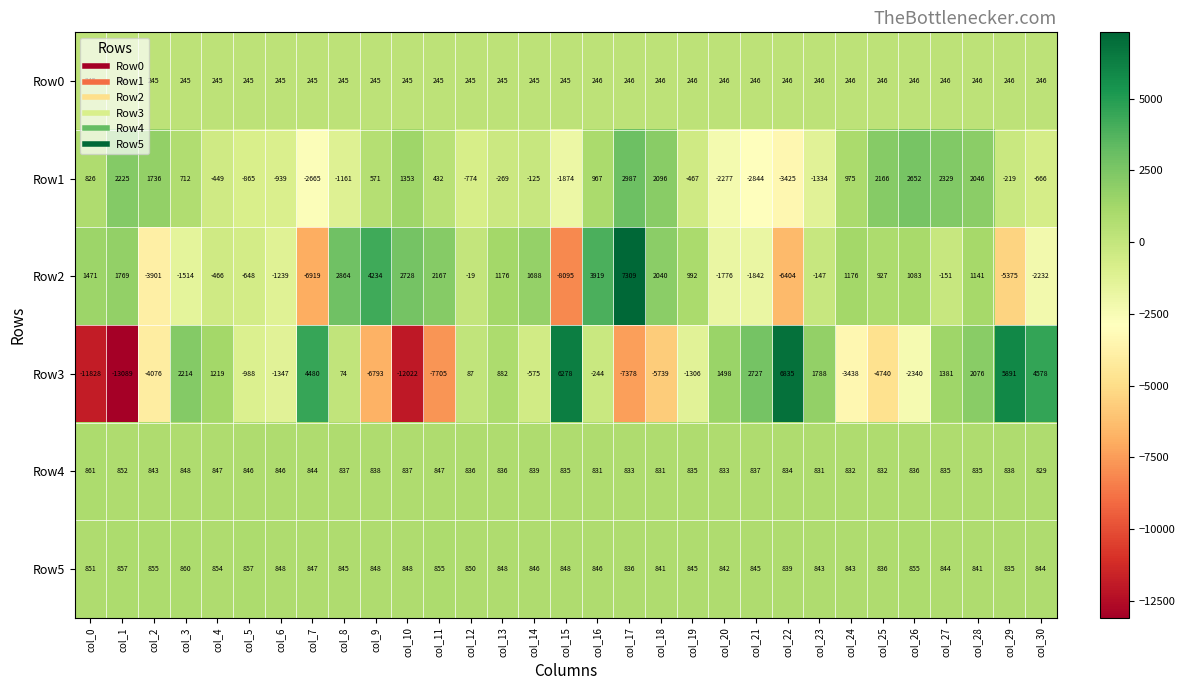

Rank the series by their maximum value, from lowest to highest.

Row0, Row5, Row4, Row1, Row3, Row2